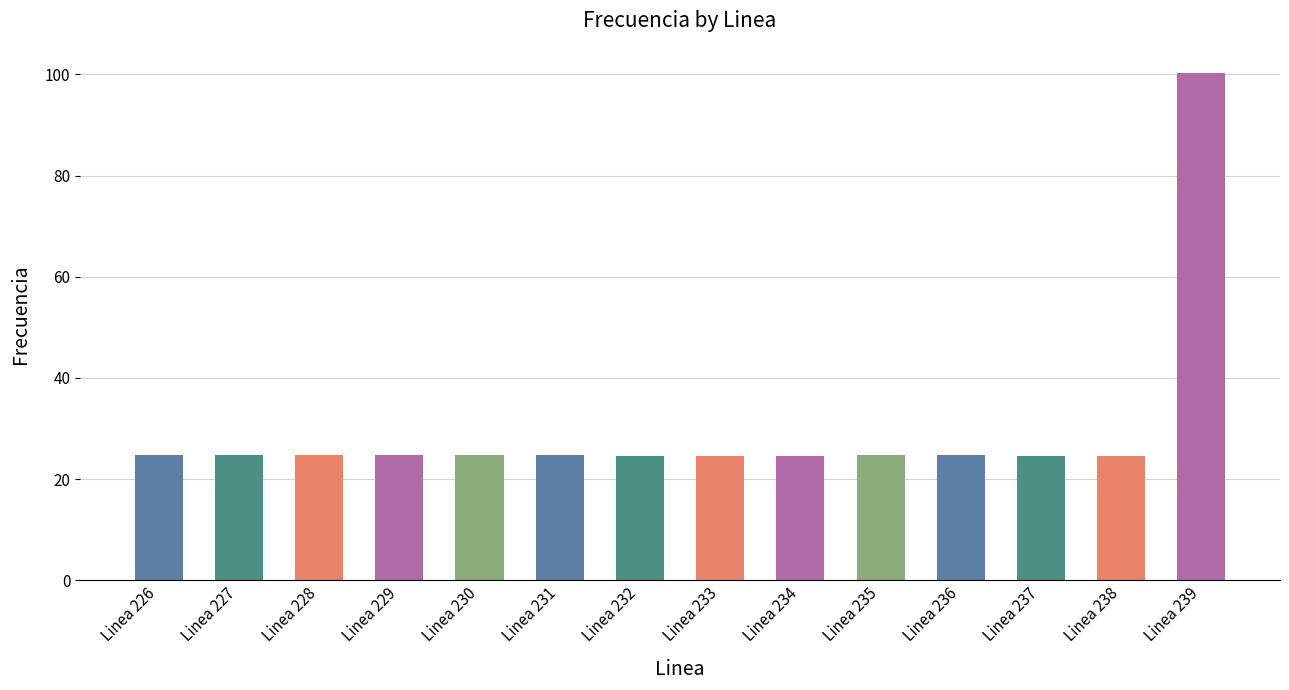

Approximately how many times larger is the value at Linea 228 compared to Linea 229?

1.0